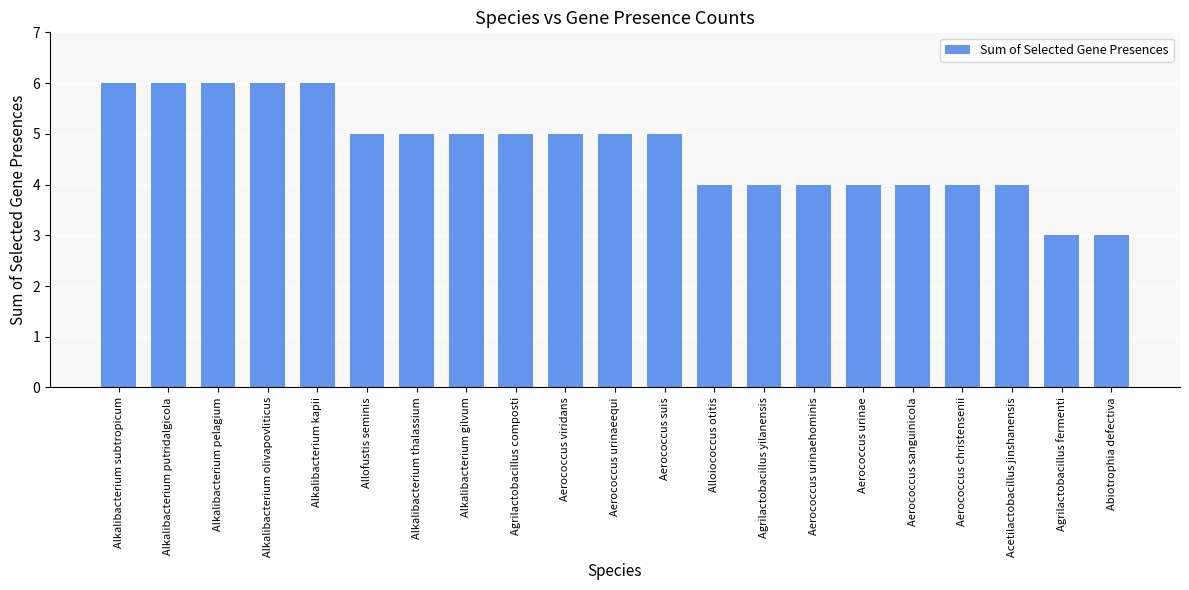

What is the label of the 15th bar from the right?

Alkalibacterium thalassium